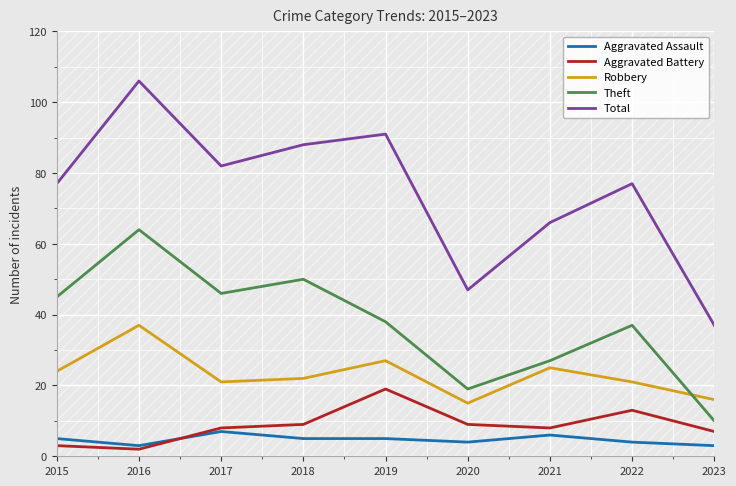

What is the value of the Theft point at the 8th from the left?

37